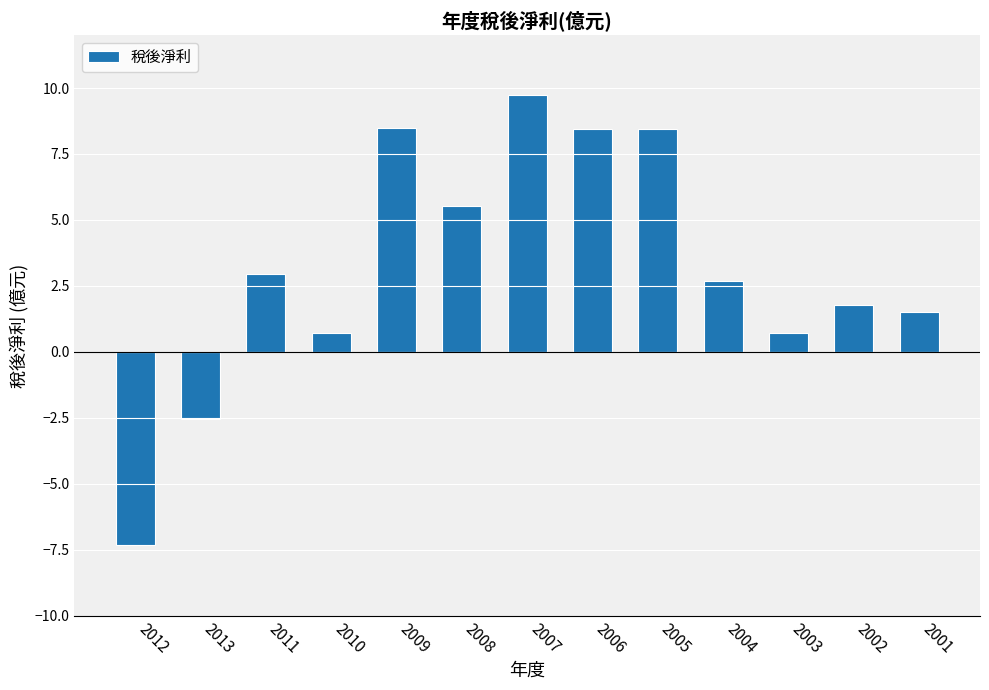

The value at 2009 is 8.5. True or false?

True